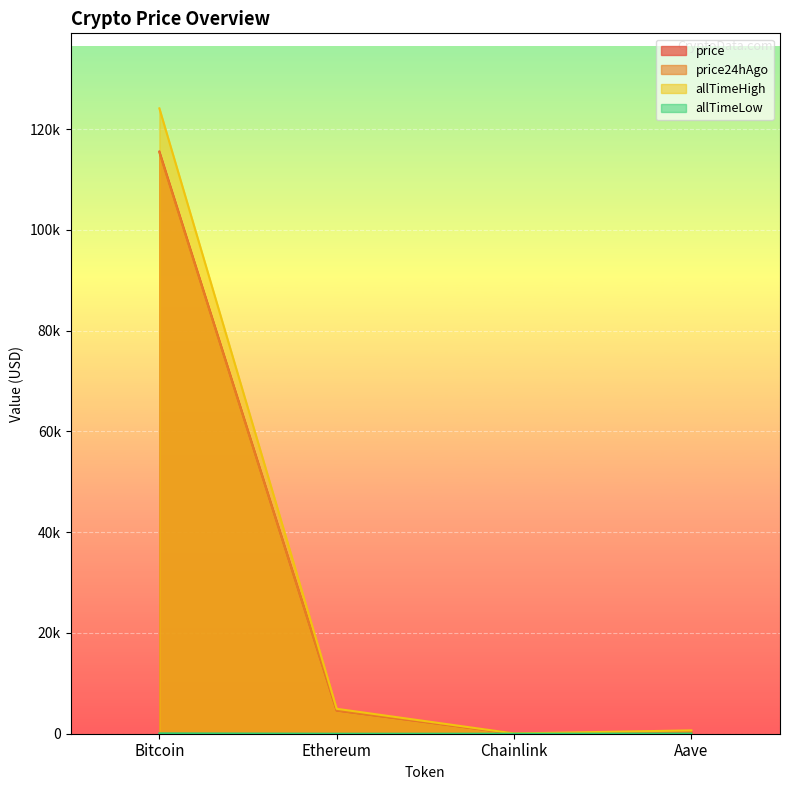

The allTimeLow series shows 0.7 at Ethereum. True or false?

False